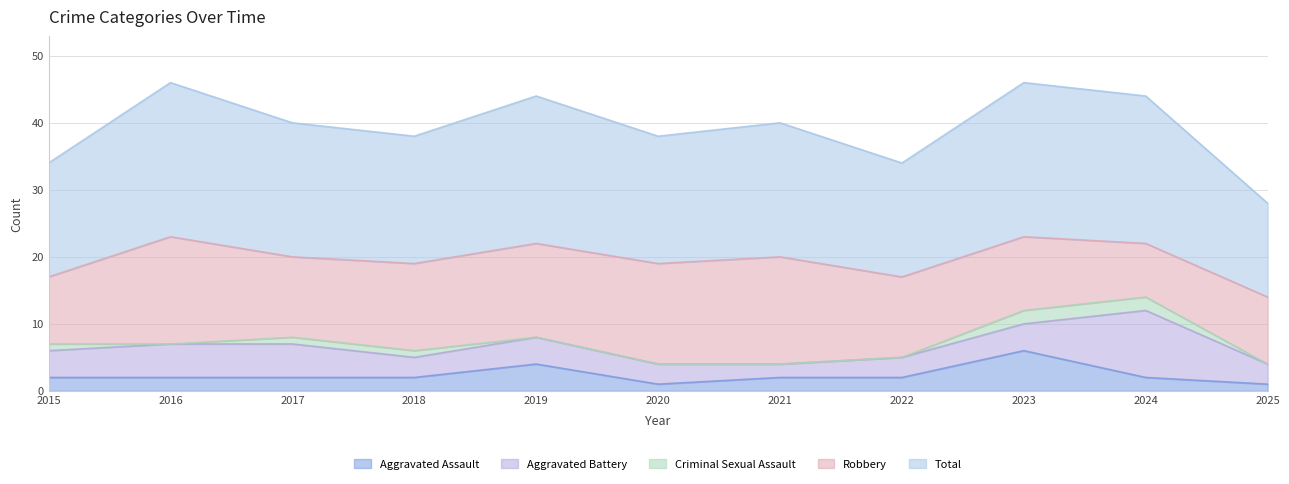

Is it true that Aggravated Assault equals 2 at 2016?

True